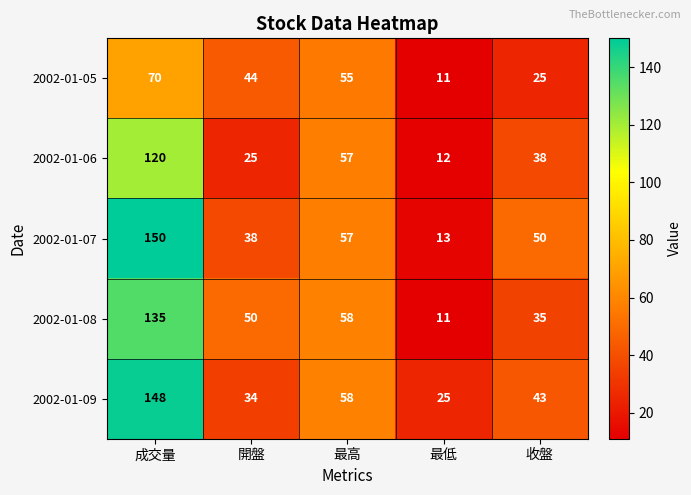

Reading right to left, list all the values displayed in this chart.

2002-01-05: 25	11	55	44	70
2002-01-06: 38	12	57	25	120
2002-01-07: 50	13	57	38	150
2002-01-08: 35	11	58	50	135
2002-01-09: 43	25	58	34	148